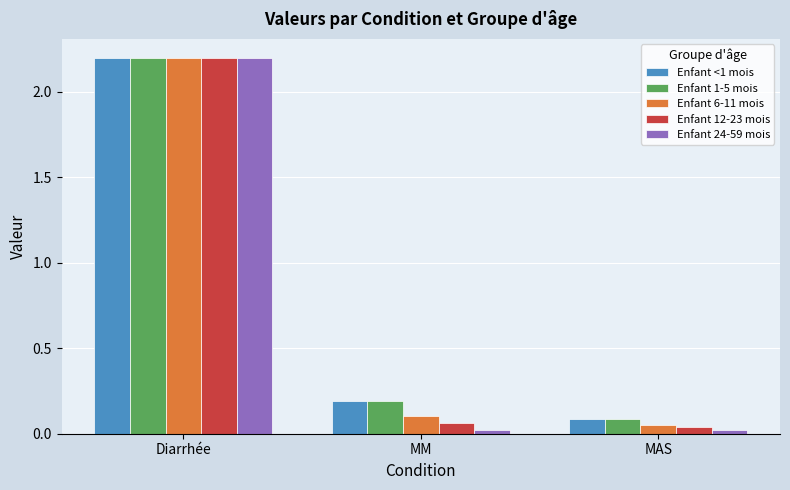

How many groups of bars are there?

3